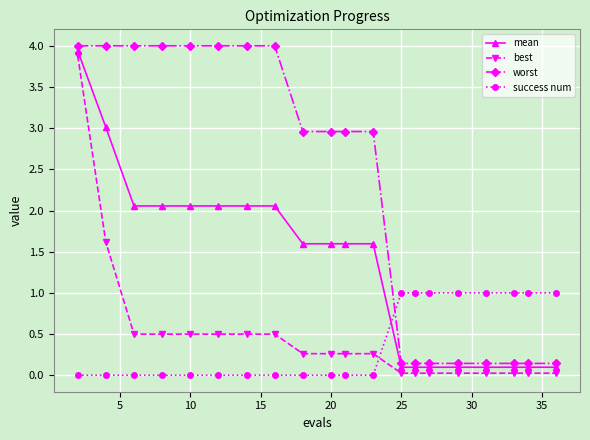

What is the sum of all worst values?

45.0